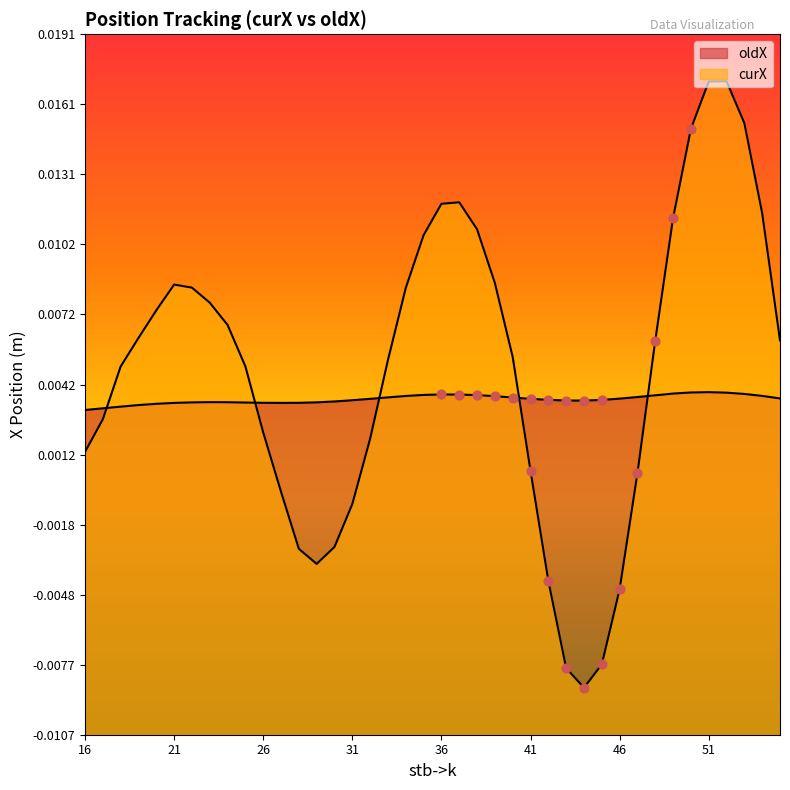

Which series contains the lowest Y value?

curX